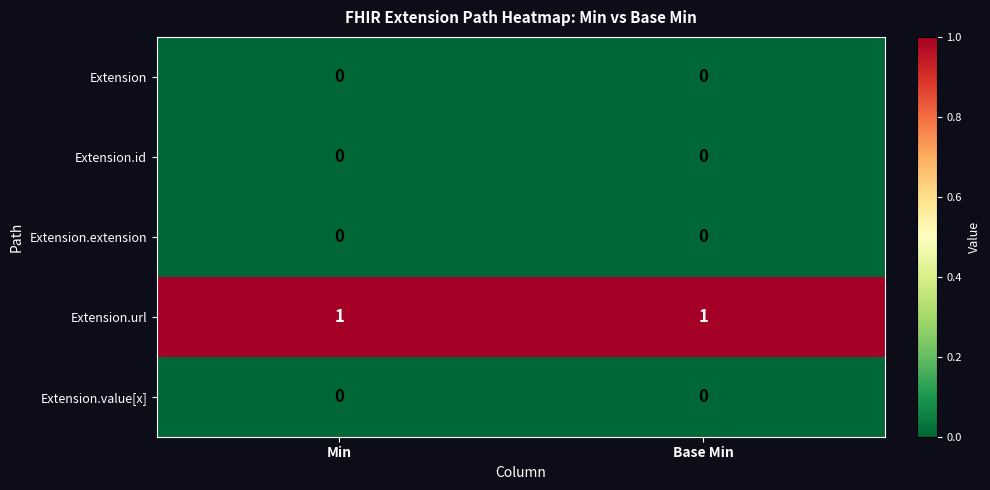

Is it true that Extension.value[x] equals 0 at Base Min?

True